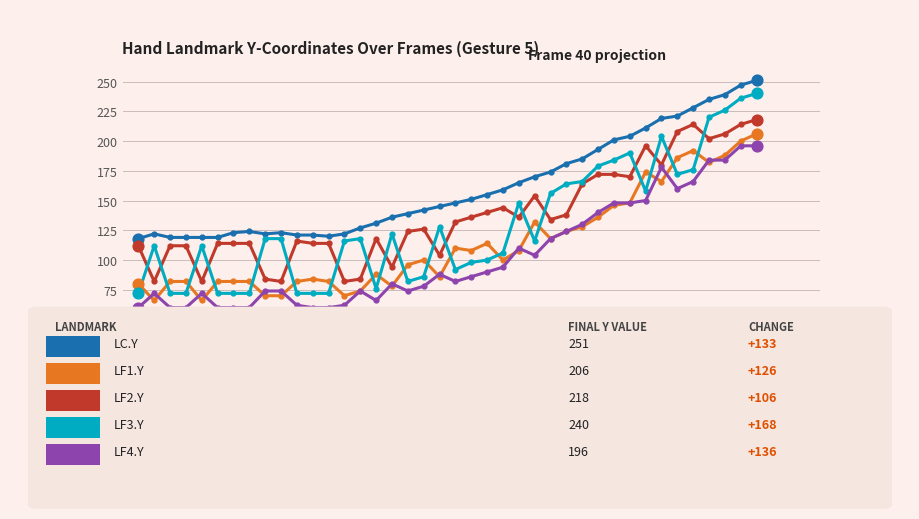

What is the smallest value displayed?

60